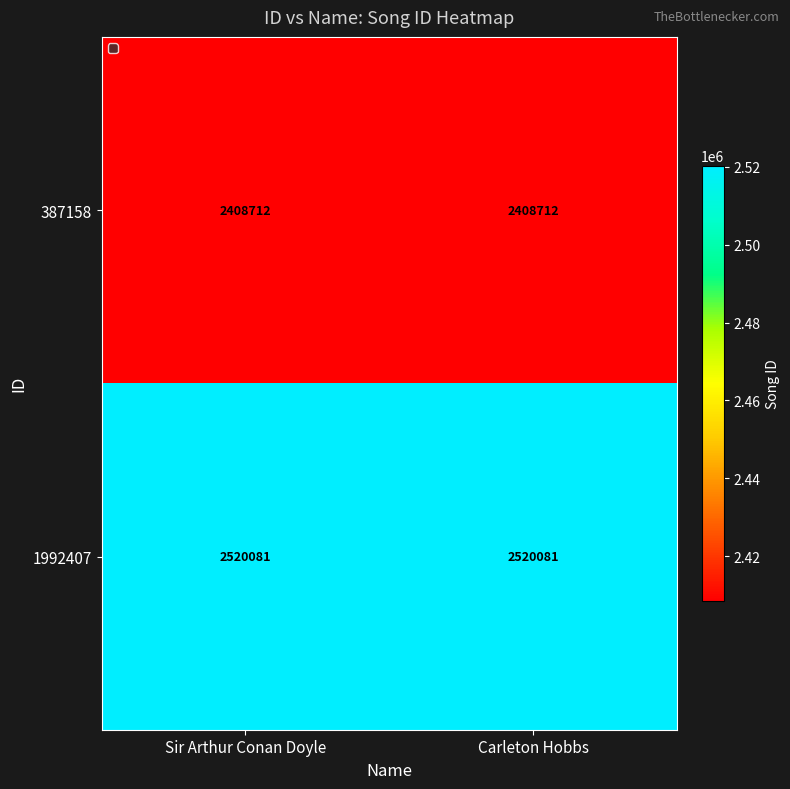

Which series has the largest total across all categories?

1992407